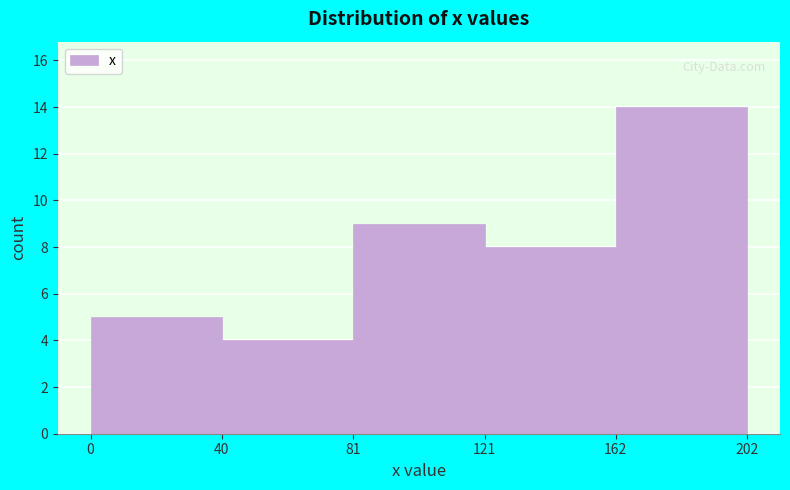

Reading left to right, list every bar in this chart as the range it spans on the x-axis followed by its height. The values are not printed on the chart, so give them approximately, as read against the axis.

0 to 40: 5
40 to 81: 4
81 to 121: 9
121 to 162: 8
162 to 202: 14